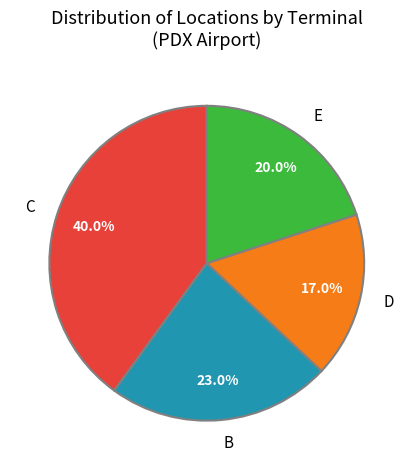

Approximately how many times larger is the value at E compared to C?

0.5